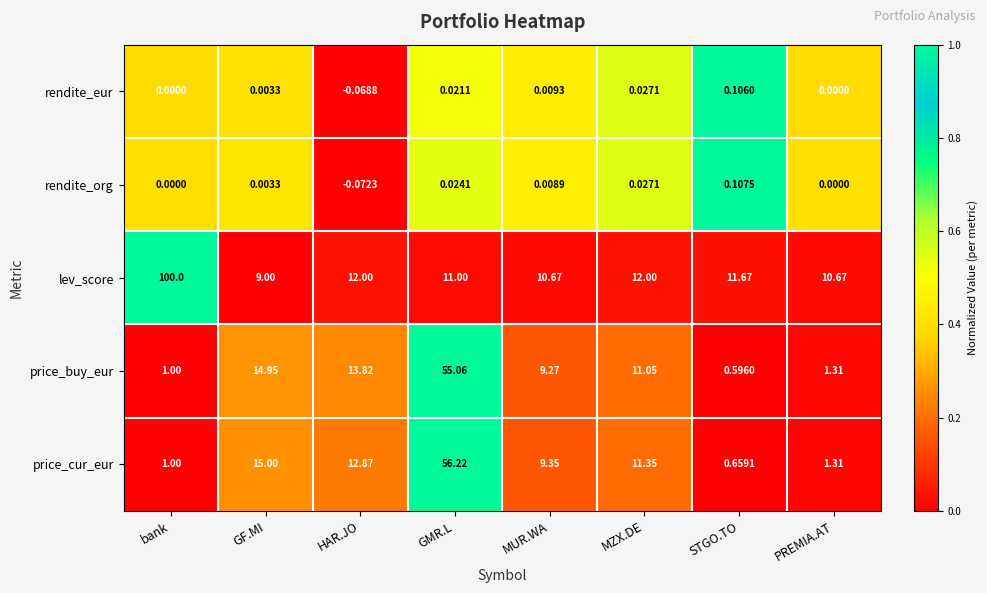

Where does the lev_score series first go above 11?

bank